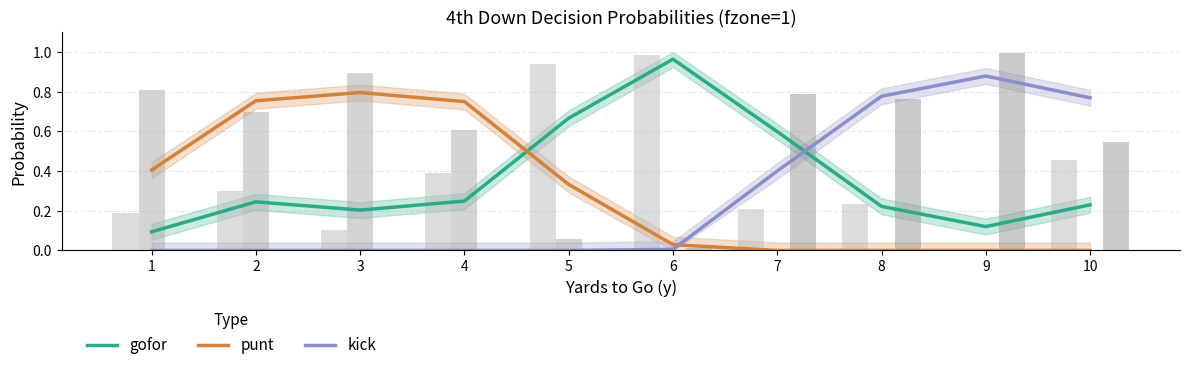

At which category is the sum across all series the highest?

2